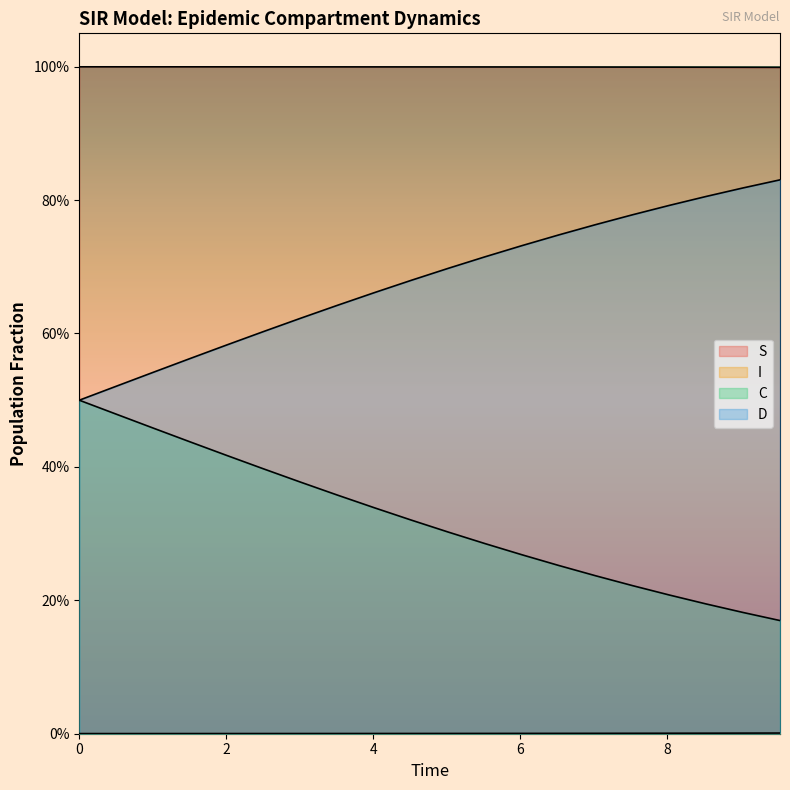

Which series has the widest spread of values?

C